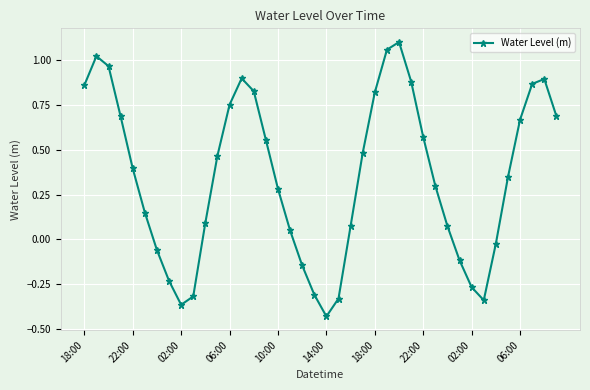

How many interior local valleys (lower than both neighbors) does the data have?

3